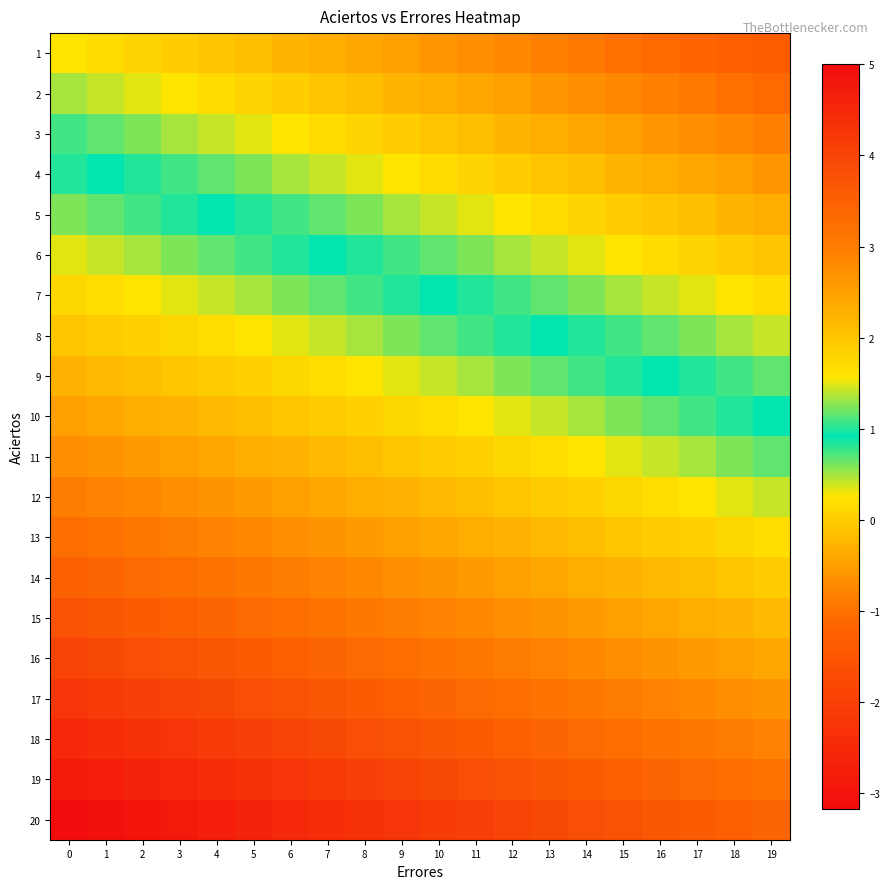

List the series in order of their peak value, lowest first.

1, 2, 3, 4, 5, 6, 7, 8, 9, 10, 11, 12, 13, 14, 15, 16, 17, 18, 19, 20